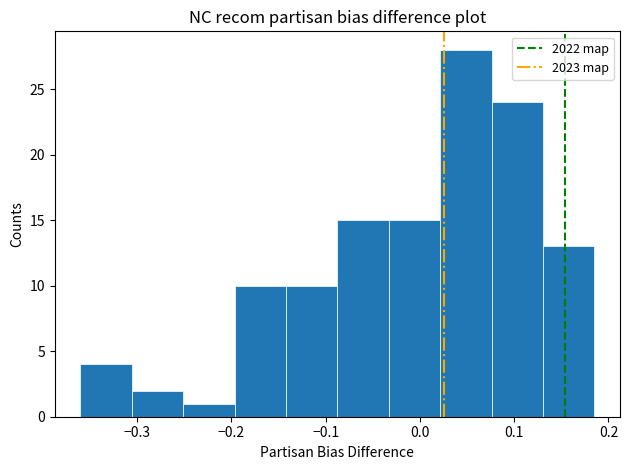

Reading left to right, list every bar in this chart as the range it spans on the x-axis followed by its height. Neither the bar edges nor the heights are printed on the chart, so give them approximately, as read against the axes.

-0.36 to -0.31: 4
-0.31 to -0.25: 2
-0.25 to -0.20: 1
-0.20 to -0.14: 10
-0.14 to -0.09: 10
-0.09 to -0.03: 15
-0.03 to 0.02: 15
0.02 to 0.08: 28
0.08 to 0.13: 24
0.13 to 0.19: 13